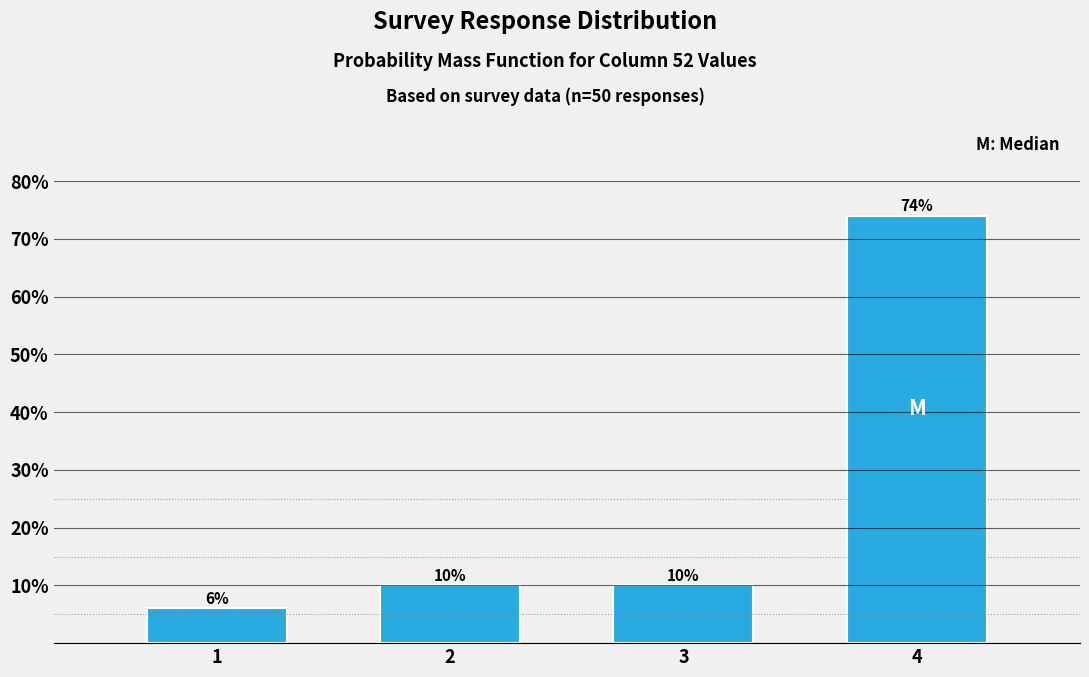

Reading left to right, extract all data points from this chart.

1=6	2=10	3=10	4=74